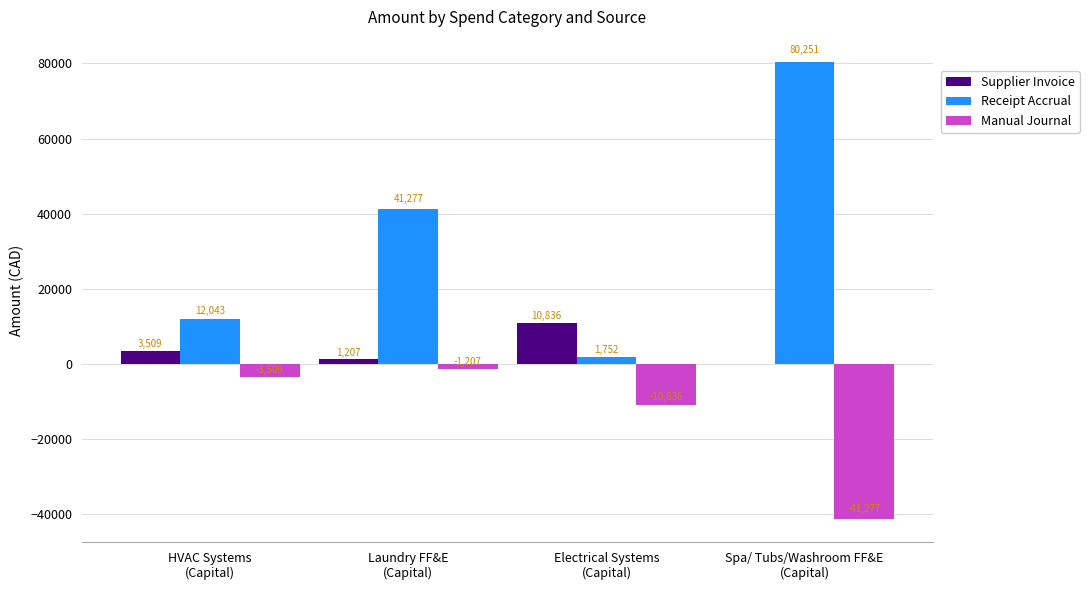

Which series has the largest total across all categories?

Receipt Accrual